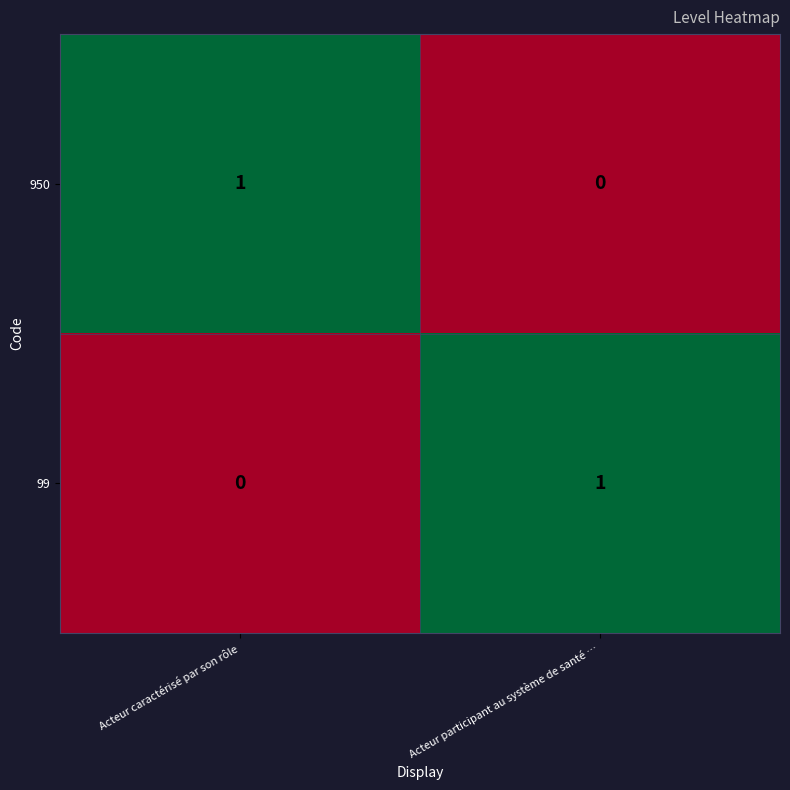

Reading right to left, what are all the values shown in this chart?

950: Acteur participant au système de santé …=0	Acteur caractérisé par son rôle=1
99: Acteur participant au système de santé …=1	Acteur caractérisé par son rôle=0